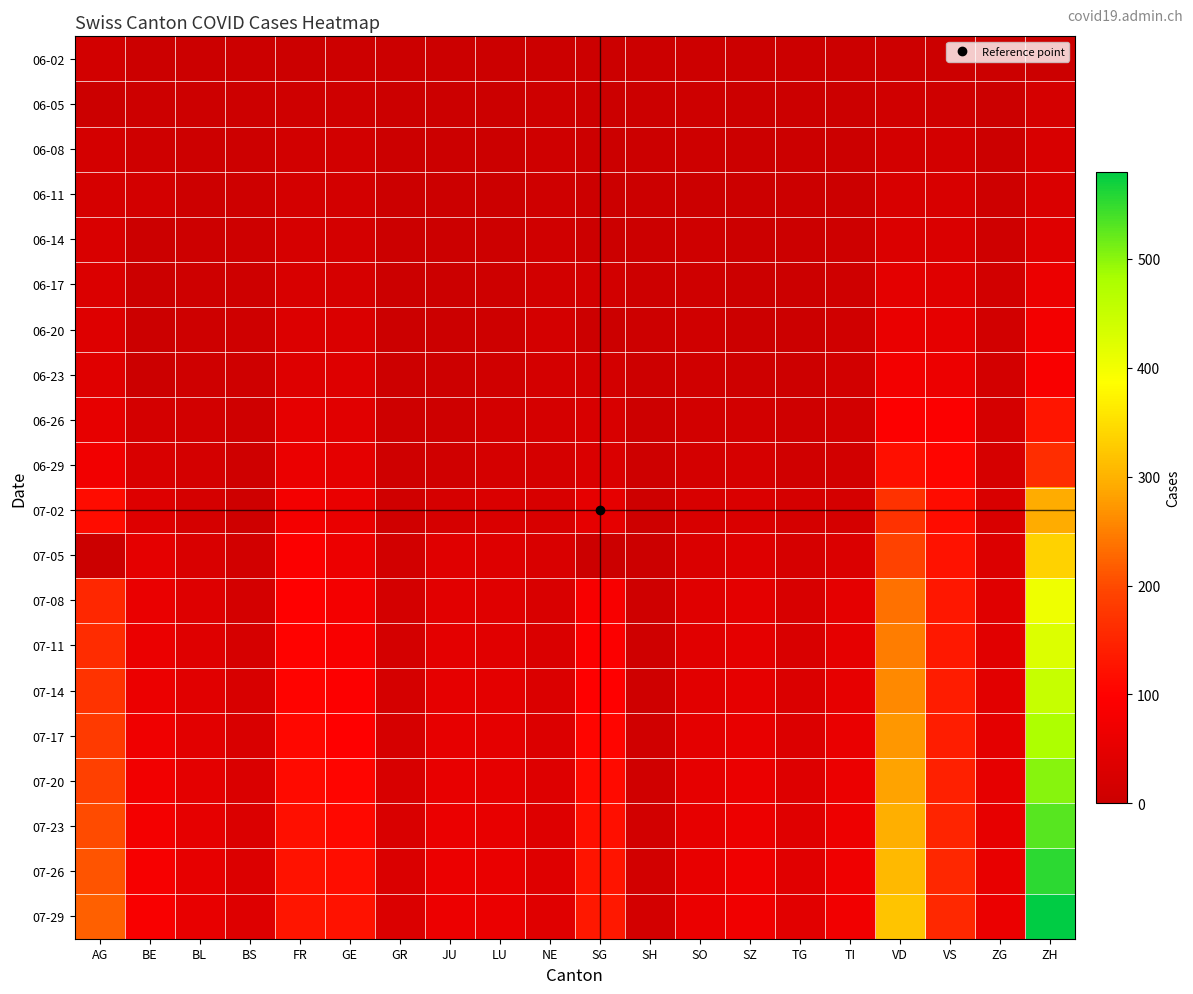

At which category does the chart reach its peak across all series?

ZH